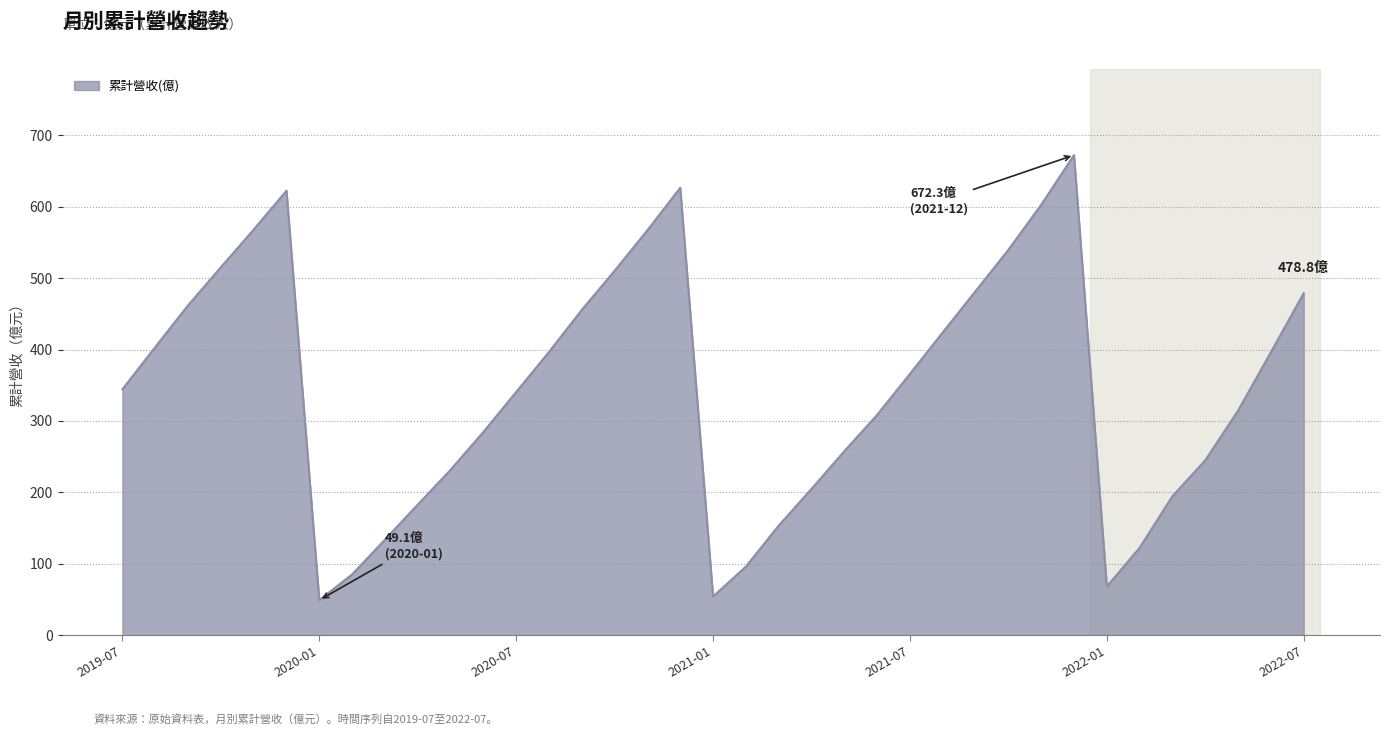

What is the smallest value displayed?

49.1